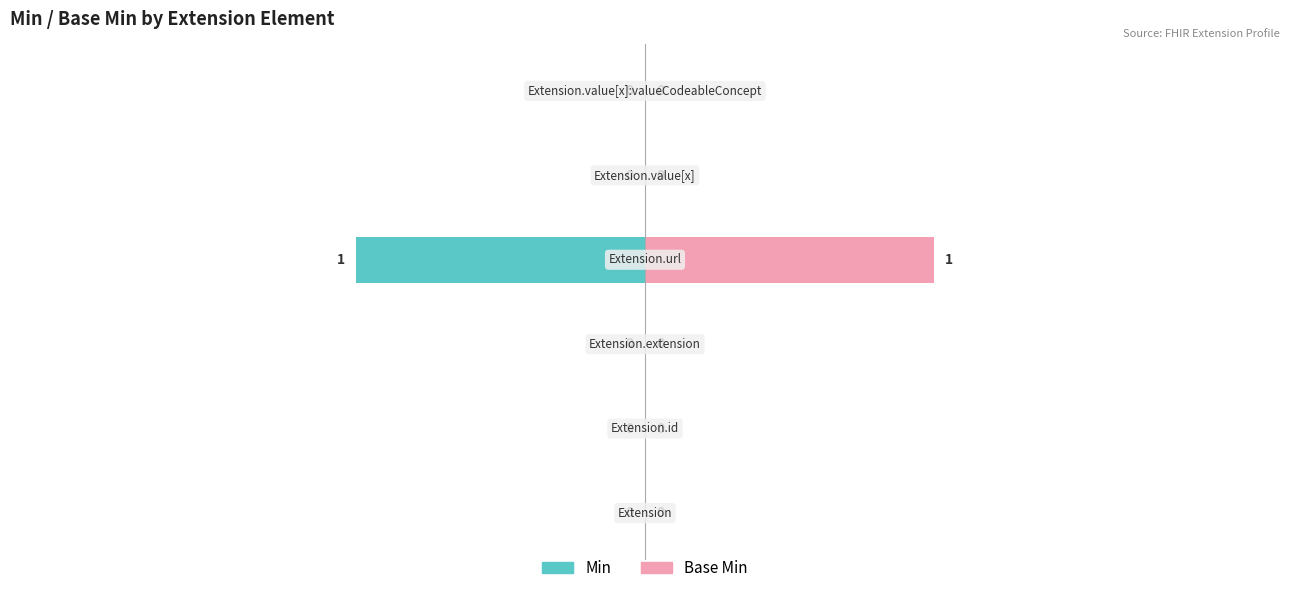

Reading left to right, what are all the values shown in this chart?

Min: 0=0	1=0	2=0	3=-1	4=0	5=0
Base Min: 0=0	1=0	2=0	3=1	4=0	5=0